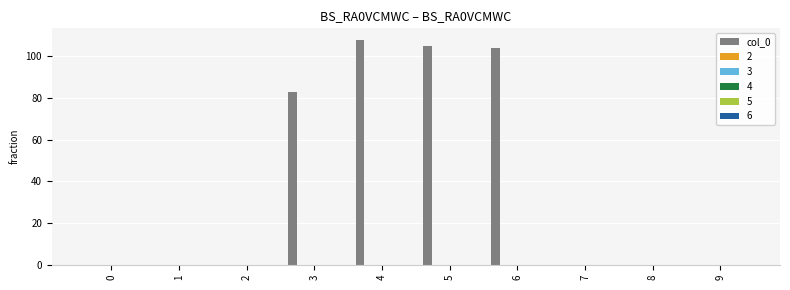

What is the maximum value shown in the chart?

108